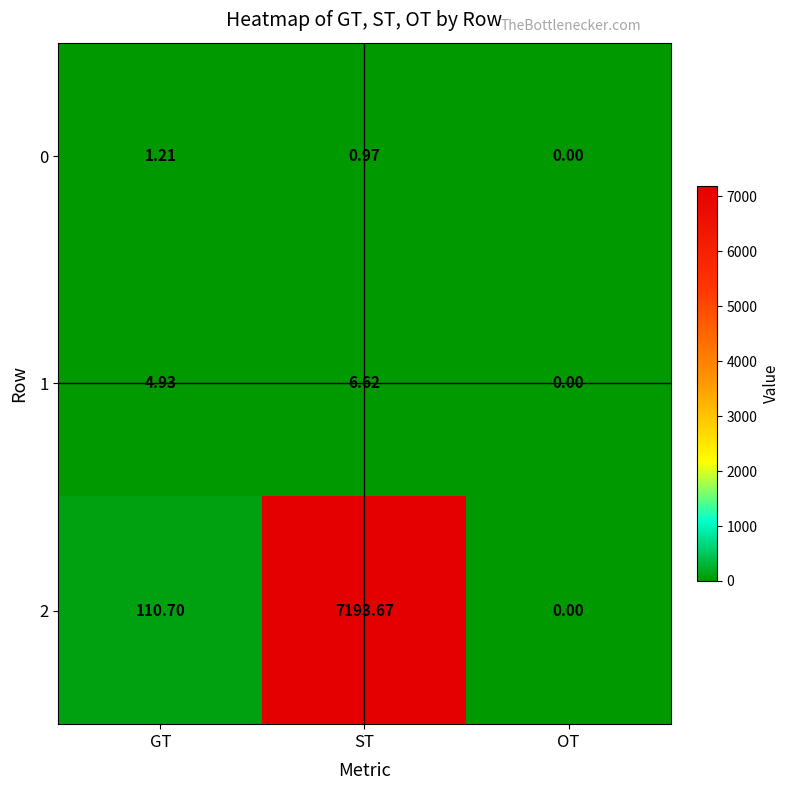

Where is 2 nearest to the value 3596?

GT